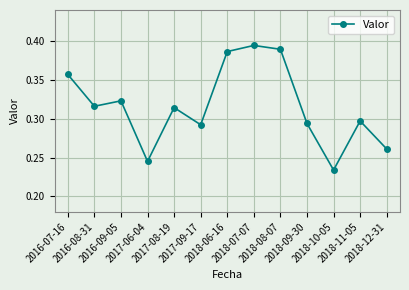

How many lines are shown in the chart?

1